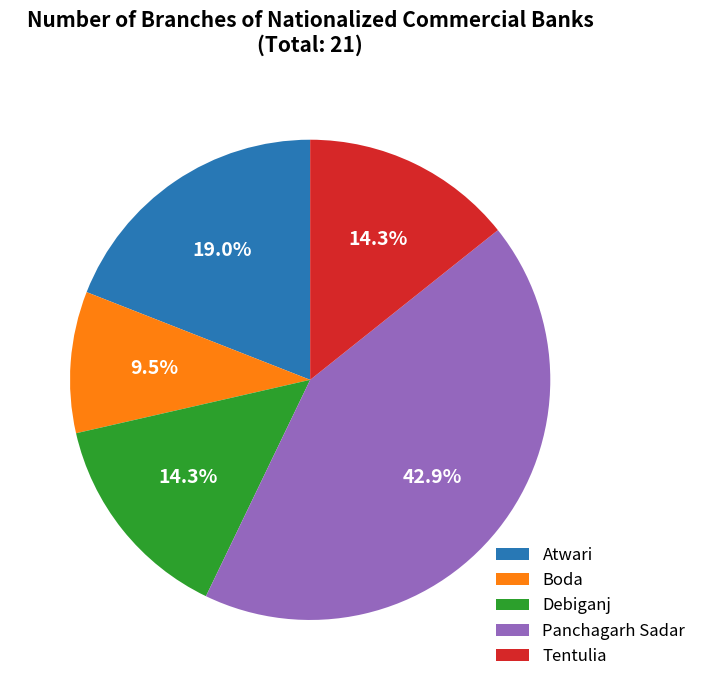

Between Atwari and Boda, which is larger?

Atwari